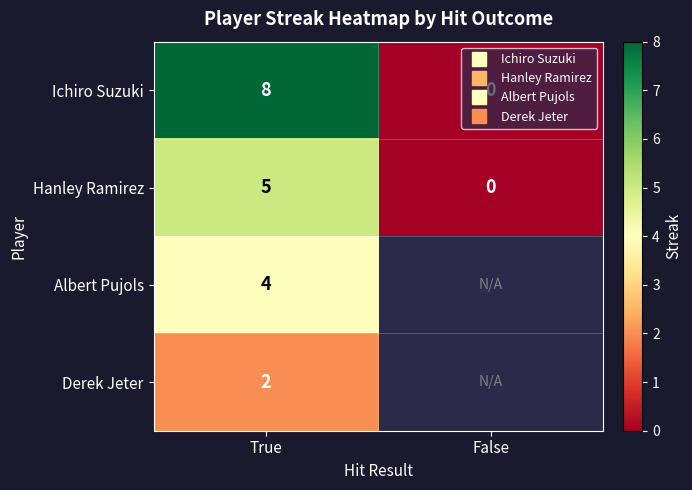

How many distinct data groups are displayed?

4